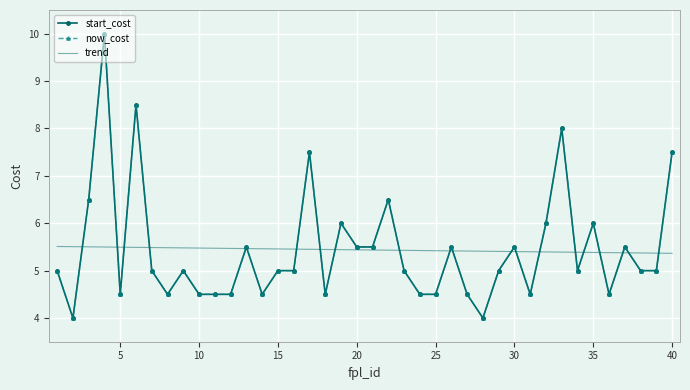

How many trend values are between 5 and 6?

40